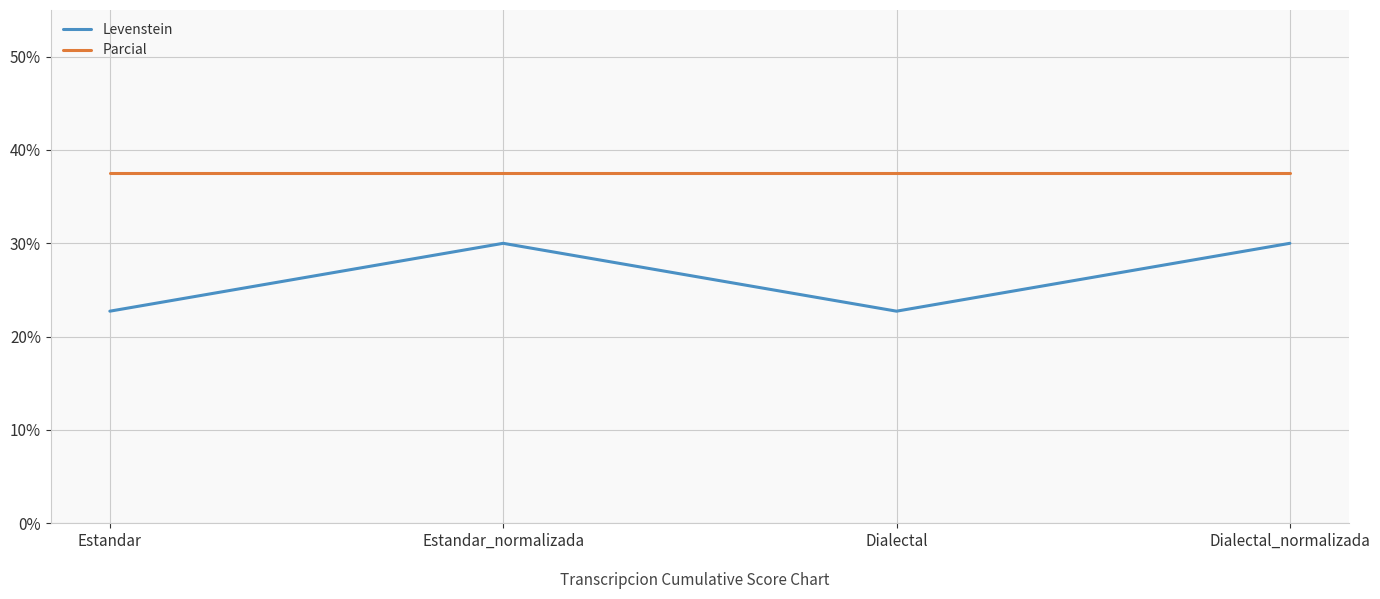

True or false: Parcial has a value of 15.2 at Dialectal.

False